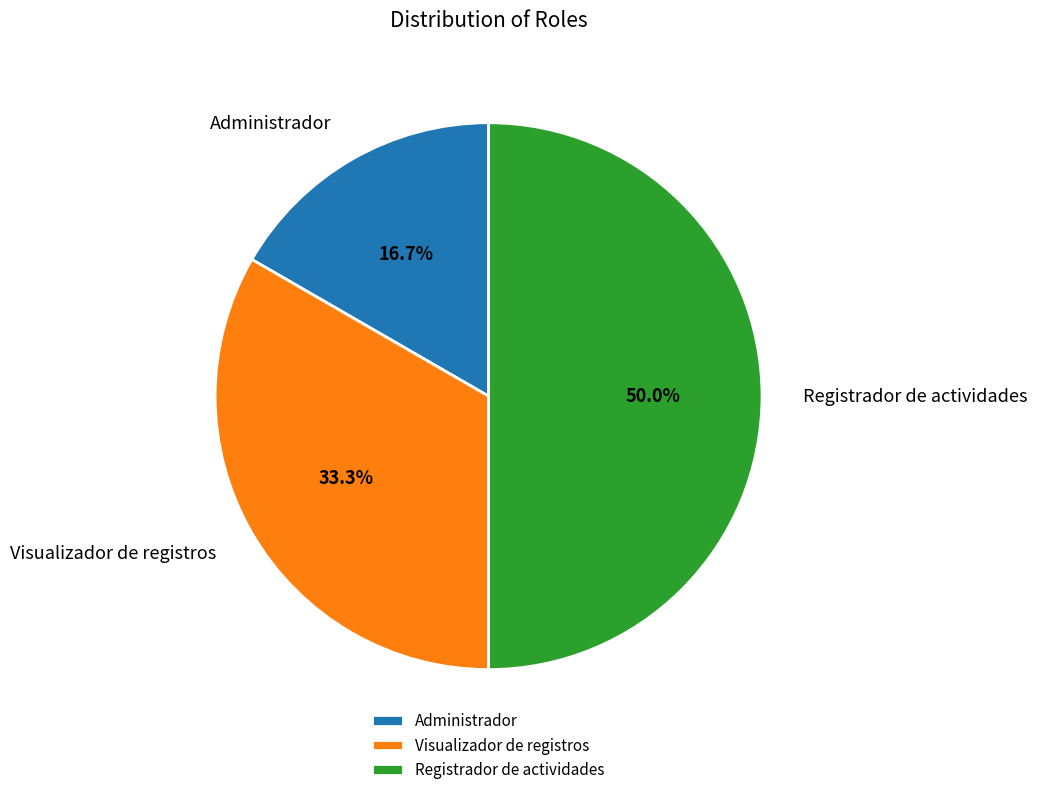

Does Visualizador de registros account for over 50% of the chart?

No